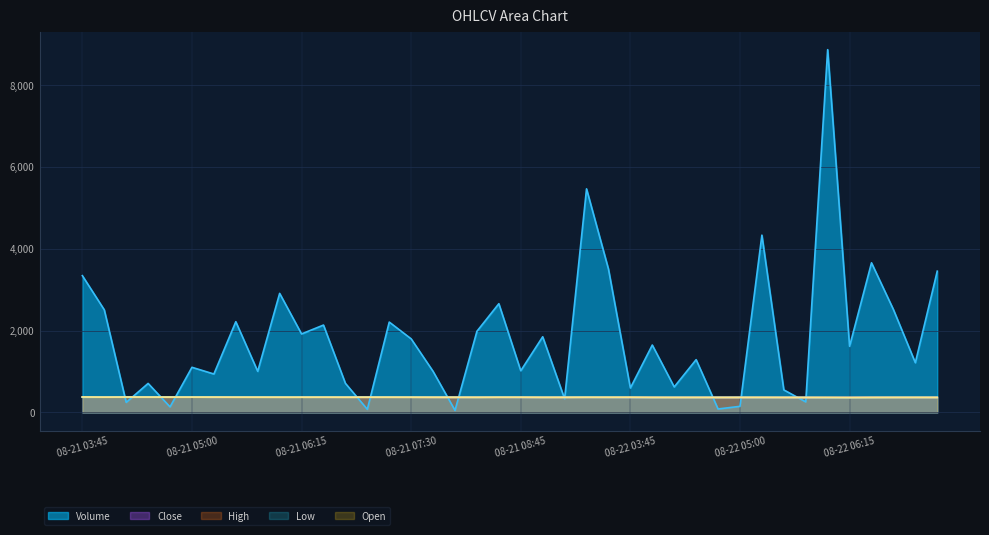

Reading left to right, extract all data points from this chart.

Volume: 3341.0	2506.0	244.0	708.0	135.0	1102.0	938.0	2216.0	1003.0	2908.0	1917.0	2134.0	710.0	75.0	2207.0	1797.0	1002.0	49.0	1982.0	2656.0	1018.0	1848.0	333.0	5462.0	3503.0	596.0	1646.0	622.0	1289.0	83.0	148.0	4331.0	550.0	257.0	8863.0	1615.0	3655.0	2513.0	1214.0	3451.0
Close: 372.0	375.1	374.9	372.9	372.8	373.1	370.3	371.6	371.7	370.4	371.9	370.0	371.0	370.9	370.6	370.0	368.7	368.4	369.4	369.3	367.7	366.7	368.5	368.4	368.1	365.6	365.1	365.6	365.4	365.4	365.8	364.6	364.6	364.4	361.6	364.6	366.1	365.6	364.9	366.1
High: 377.9	375.5	375.0	374.0	373.8	373.1	373.4	373.0	371.7	371.6	371.9	371.7	371.0	370.9	370.9	370.4	369.1	368.7	369.4	371.0	370.0	367.9	368.5	371.5	371.4	369.4	366.3	365.6	365.8	365.4	365.8	366.8	365.2	364.4	365.2	364.6	366.1	365.9	366.0	366.6
Low: 370.5	371.9	374.1	372.8	372.6	372.9	370.3	371.1	370.2	370.1	370.1	370.0	370.0	370.3	370.1	369.6	368.7	368.1	367.0	369.3	367.4	366.1	367.4	368.4	367.2	365.6	363.7	365.1	364.3	365.4	365.8	364.3	364.6	364.4	361.6	361.6	363.3	364.8	364.9	364.9
Open: 376.6	371.9	375.0	374.0	372.8	373.0	373.4	371.1	371.1	370.6	370.4	371.3	370.0	370.8	370.9	370.2	369.1	368.7	367.7	369.4	370.0	367.6	367.4	368.6	368.0	369.4	366.3	365.1	365.8	365.4	365.8	366.2	365.2	364.4	364.9	361.9	364.6	365.4	366.0	364.9